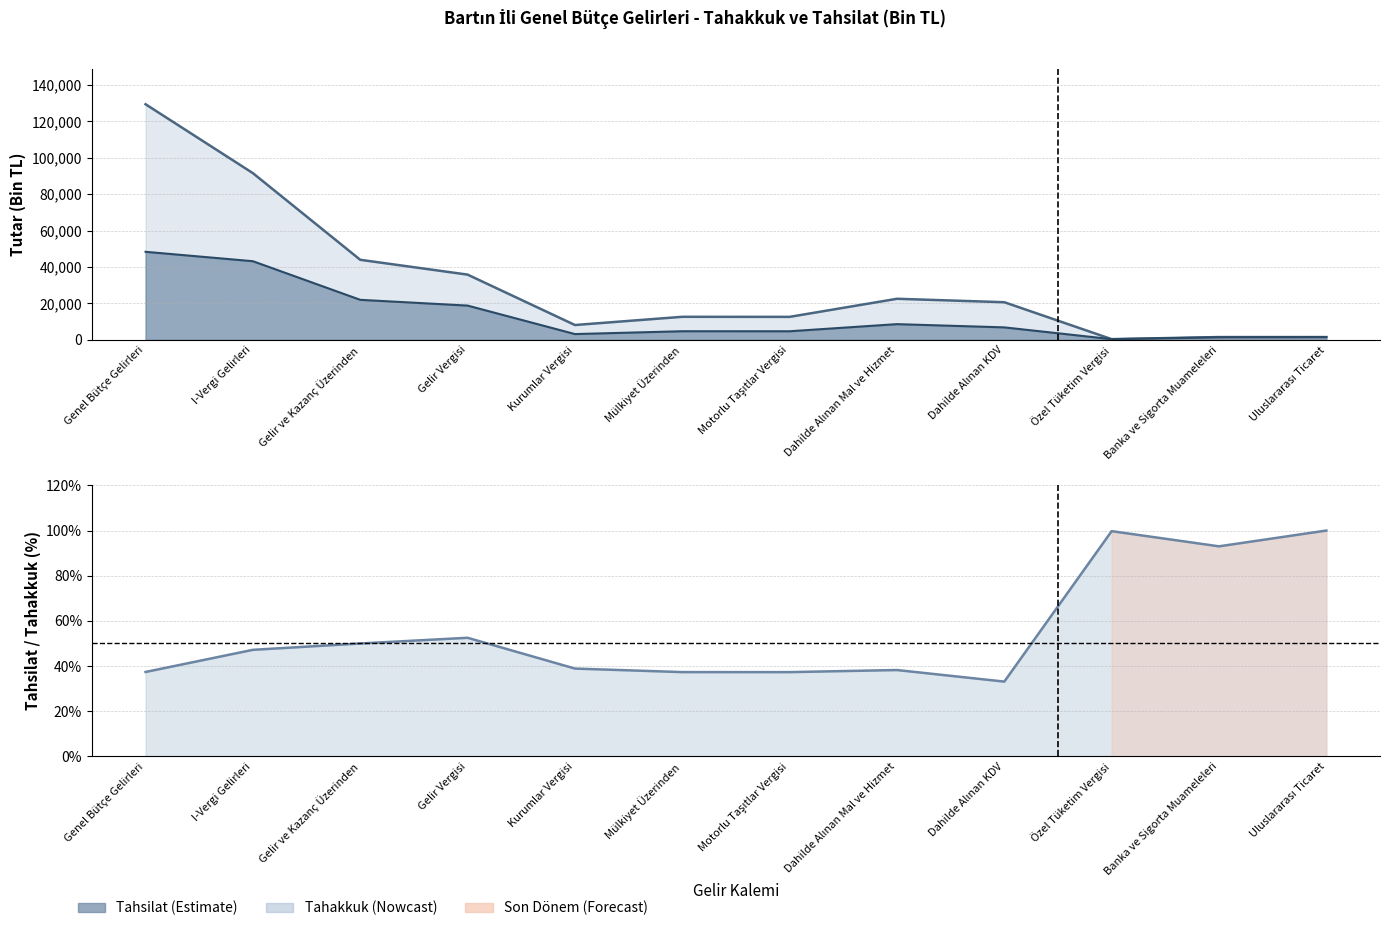

What is the difference between the maximum and minimum values?

66.9